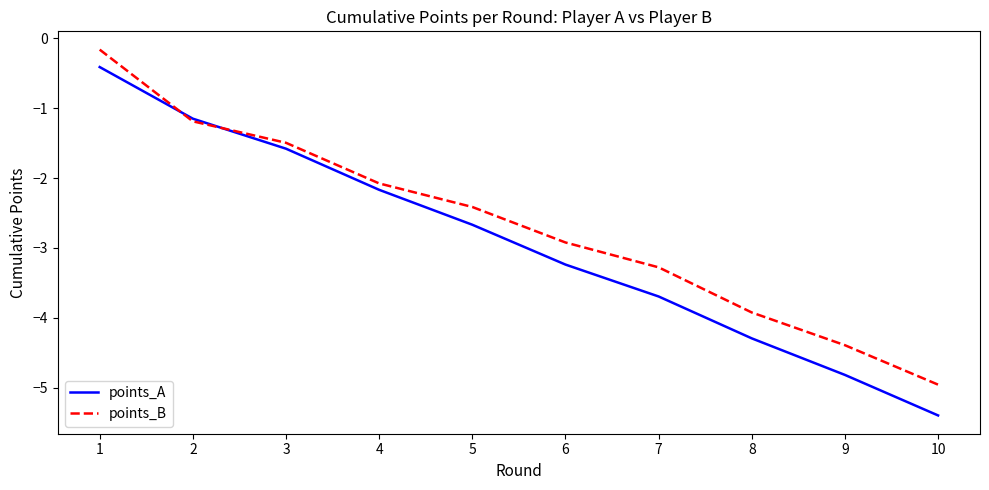

Which series has the largest total across all categories?

points_B